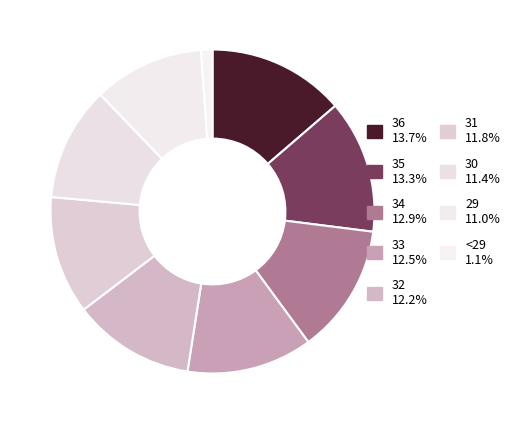

What is the ratio of the value at 35 to the value at 34?

1.0